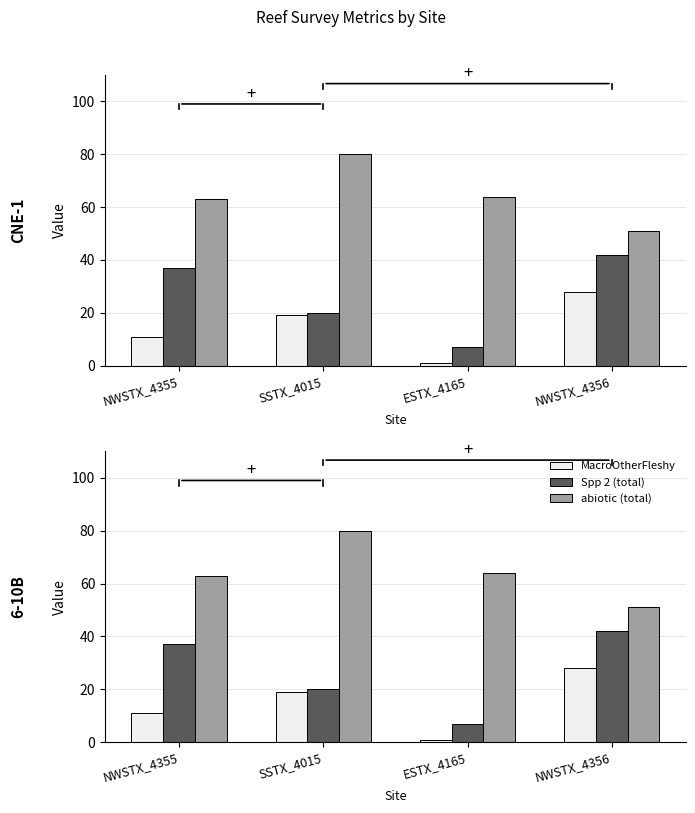

What is the difference between the maximum and second lowest values in the MacroOtherFleshy series?

17